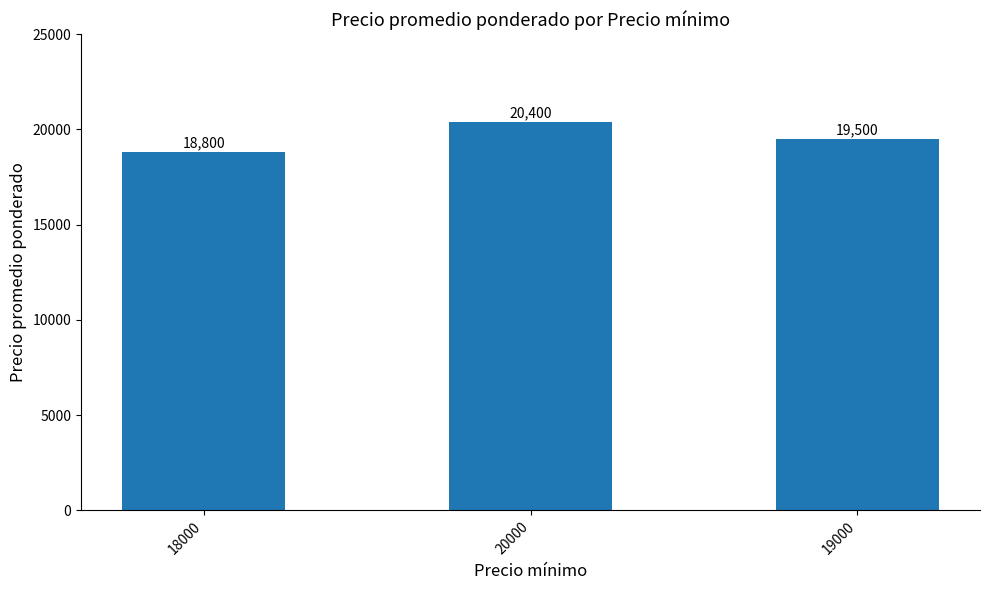

What is the difference between the values at 18000 and 20000?

1600